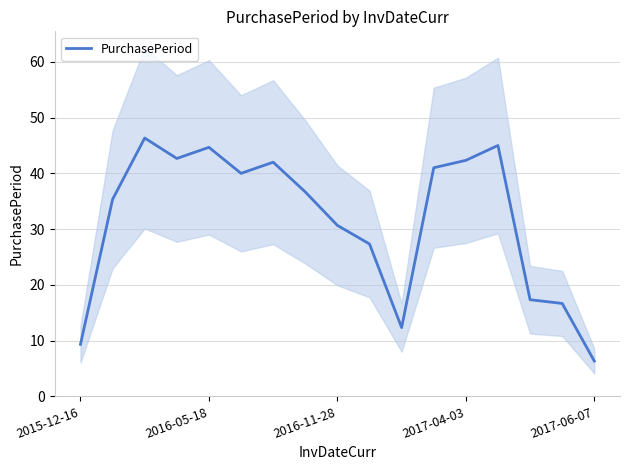

Where is the data nearest to the value 26?

9